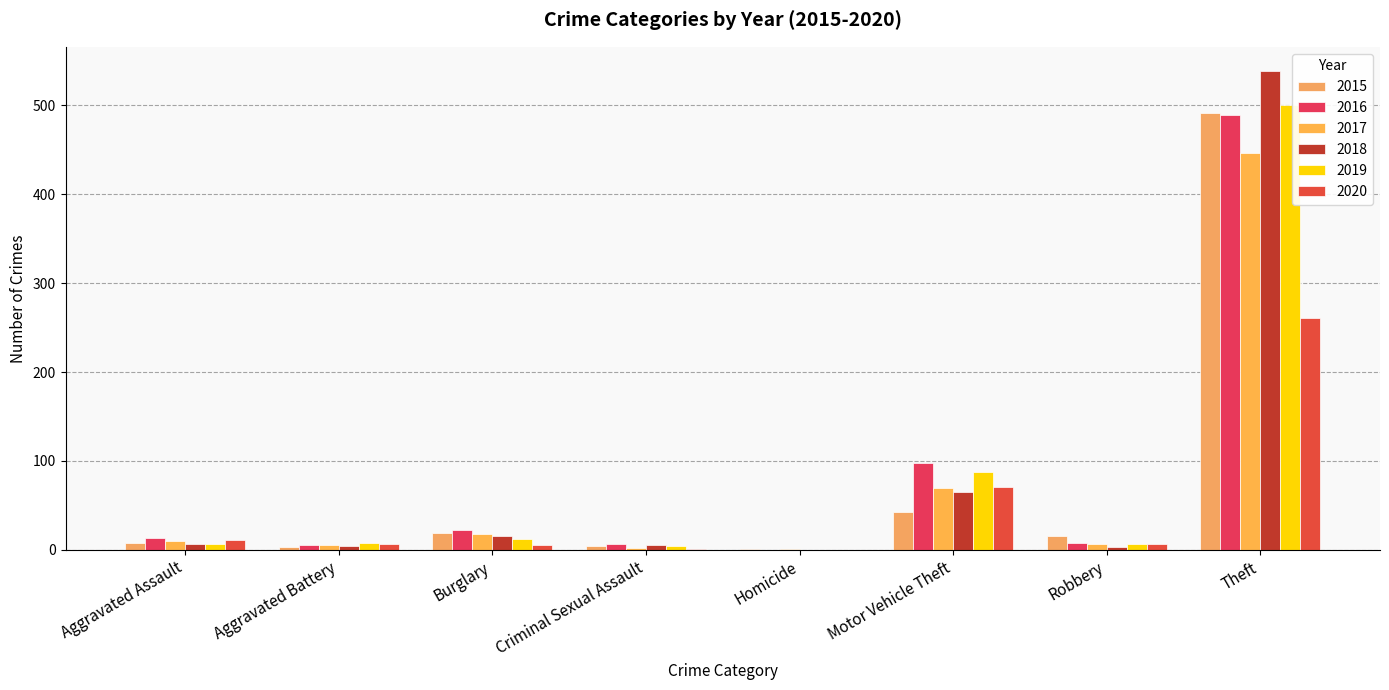

True or false: 2019 has a value of 3 at Robbery.

False